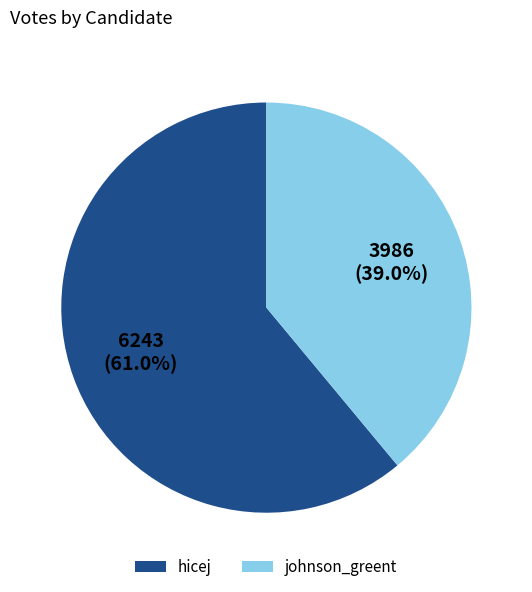

Is the sum of johnson_greent and hicej greater than half?

Yes